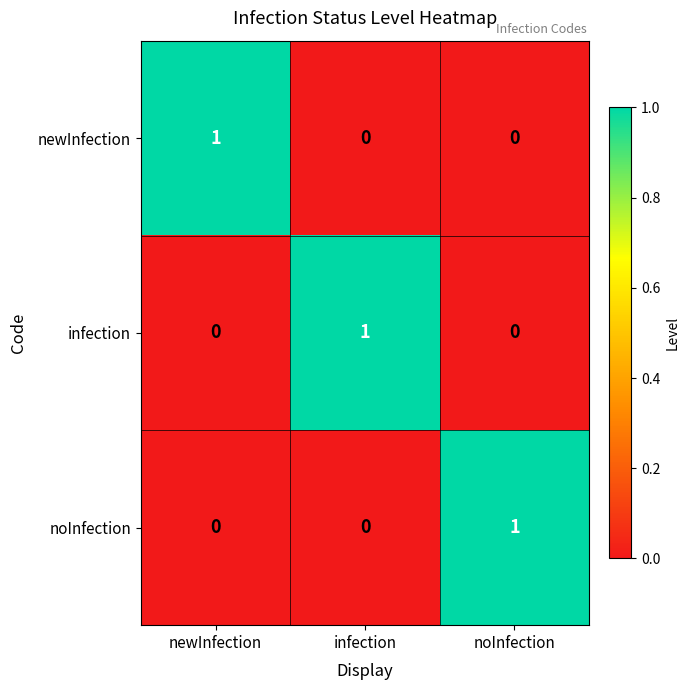

Is it true that infection equals 0 at newInfection?

True